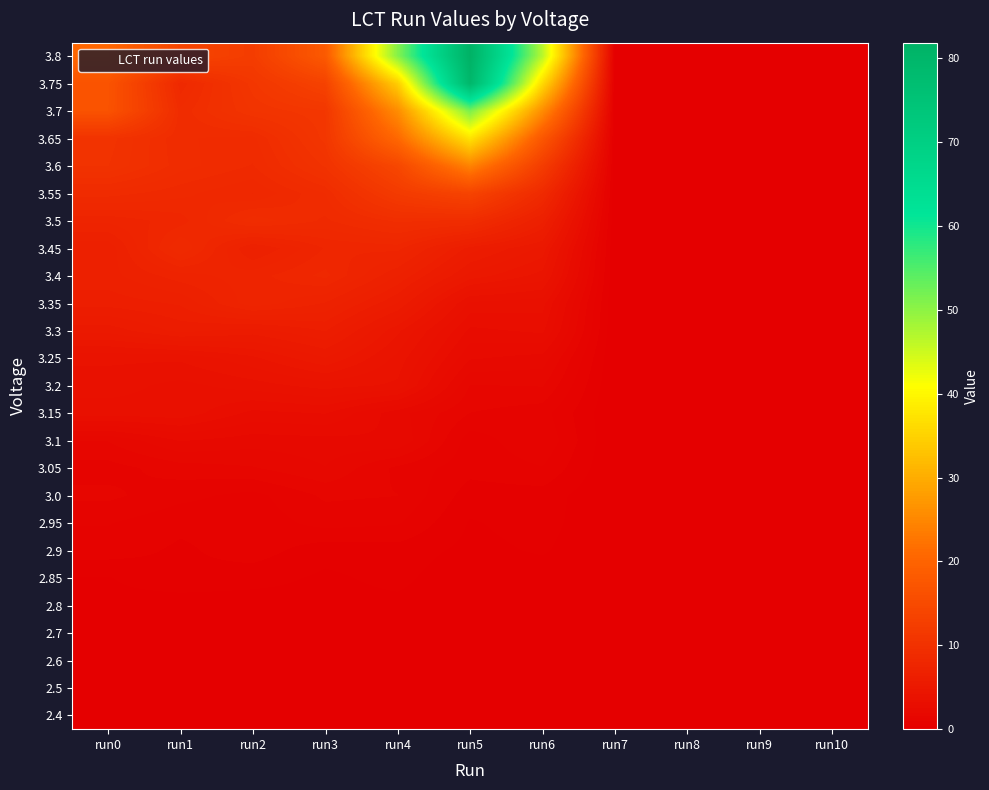

Which series has the widest spread of values?

3.8